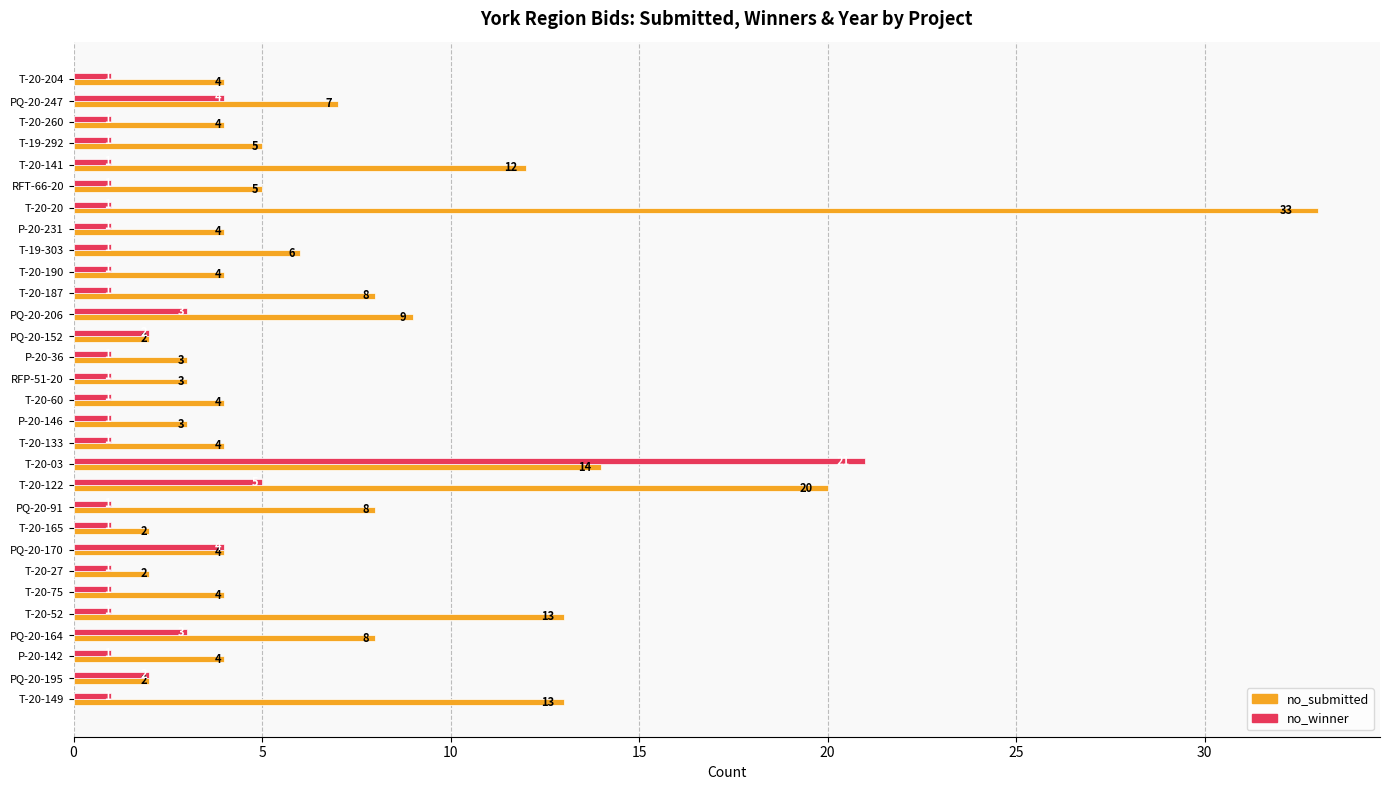

How many data points does each series have?

30